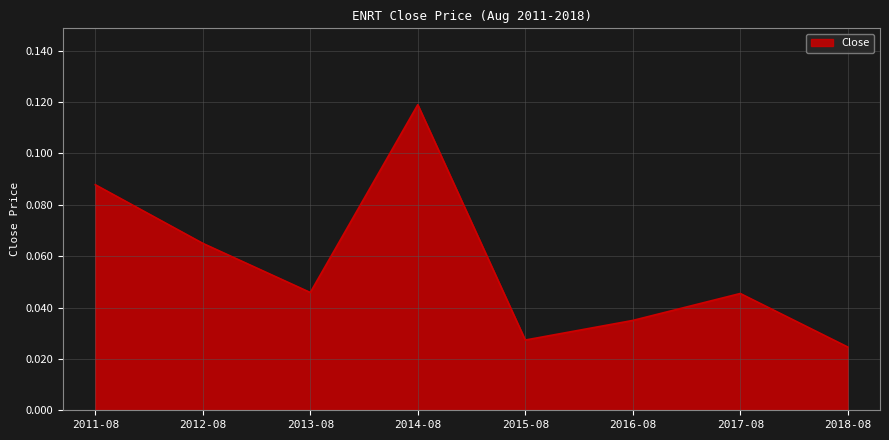

How many interior local peaks (higher than both neighbors) does the data have?

2